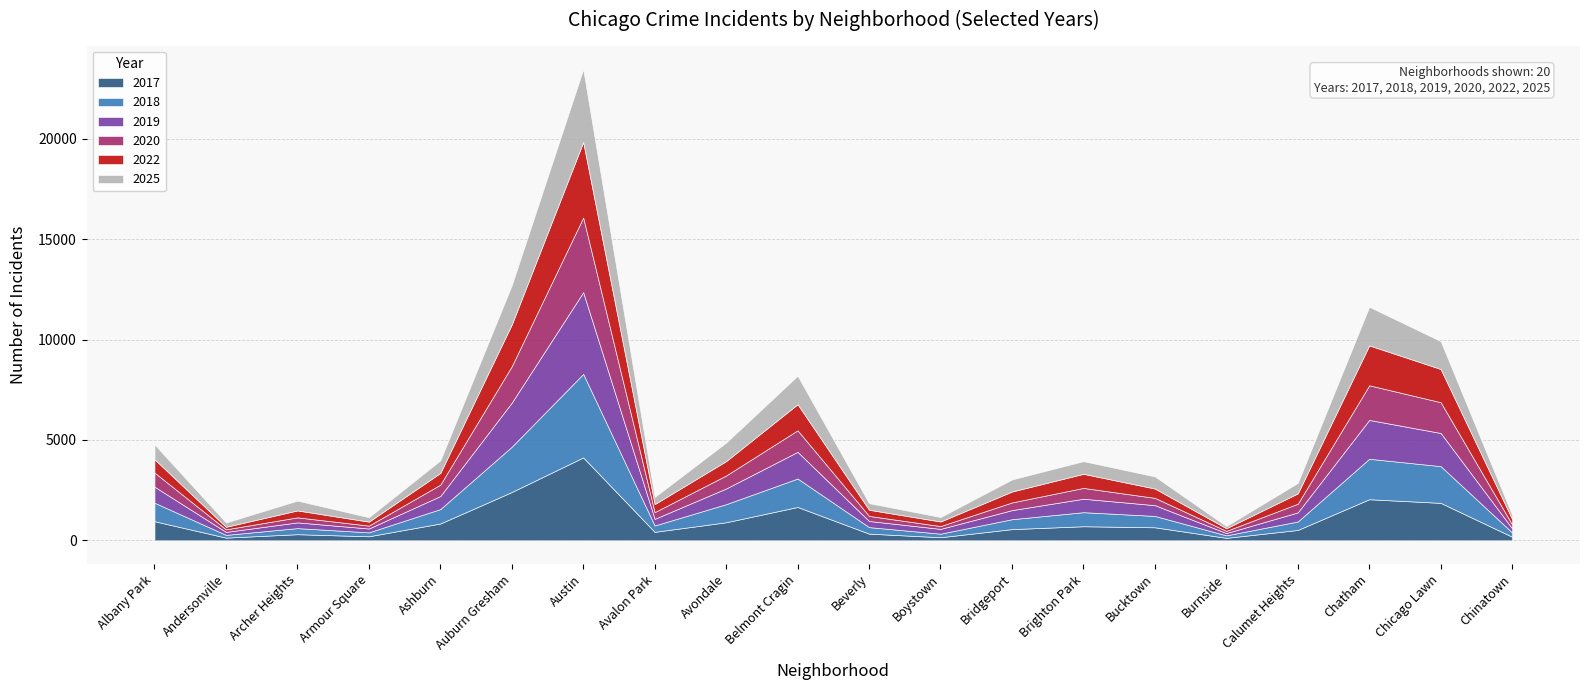

True or false: 2018 has a value of 422 at Calumet Heights.

True